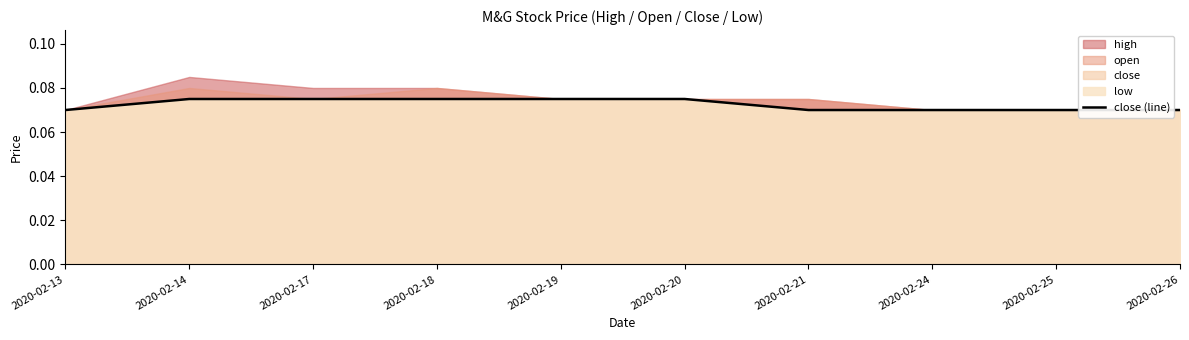

What is the average value?

0.1